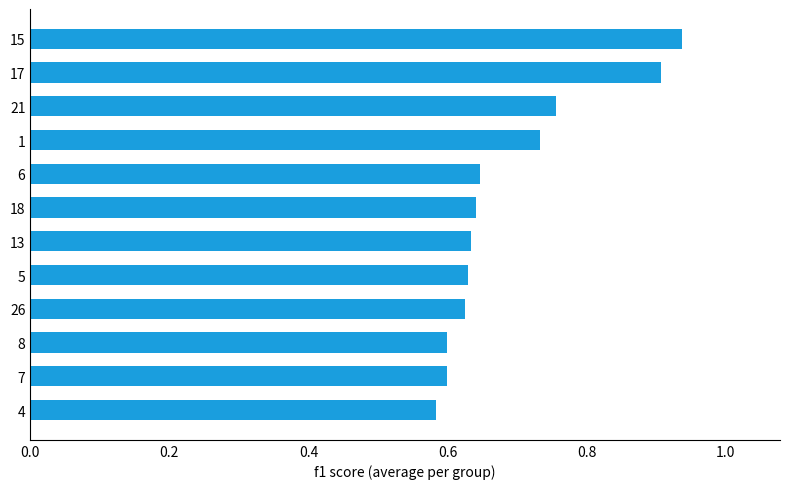

True or false: the data shows 0.6 at 6.

True